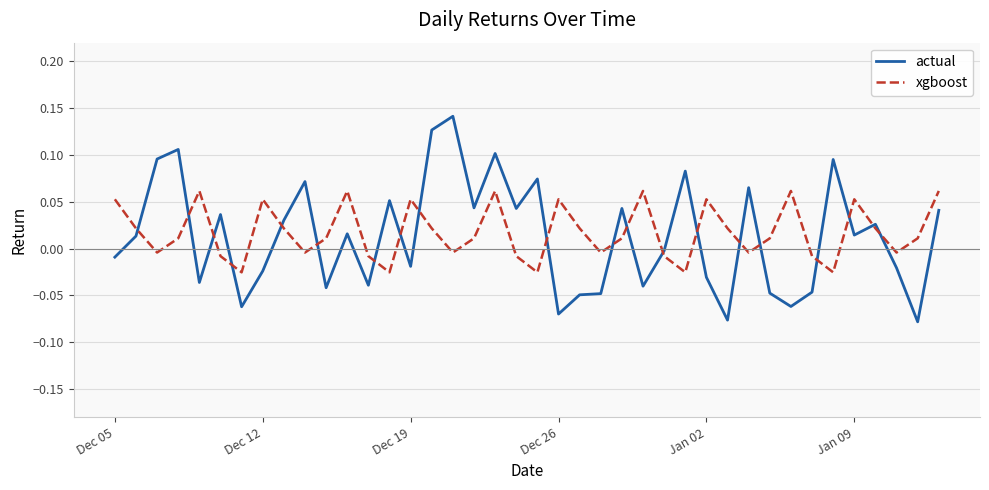

Which series has the largest range (max minus min)?

actual